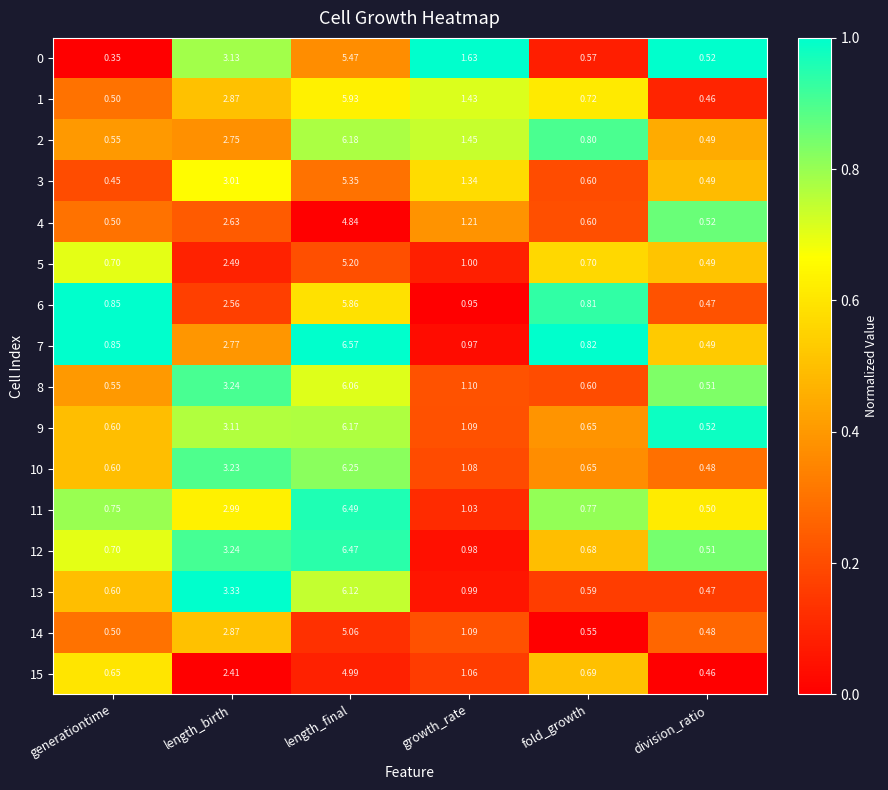

At length_final, list the series in order from smallest to largest.

4, 15, 14, 5, 3, 0, 6, 1, 8, 13, 9, 2, 10, 12, 11, 7